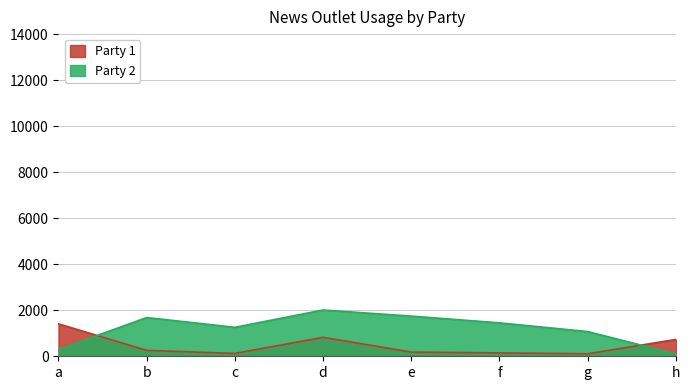

What is the value of the Party 1 point at the 3rd from the left?

124